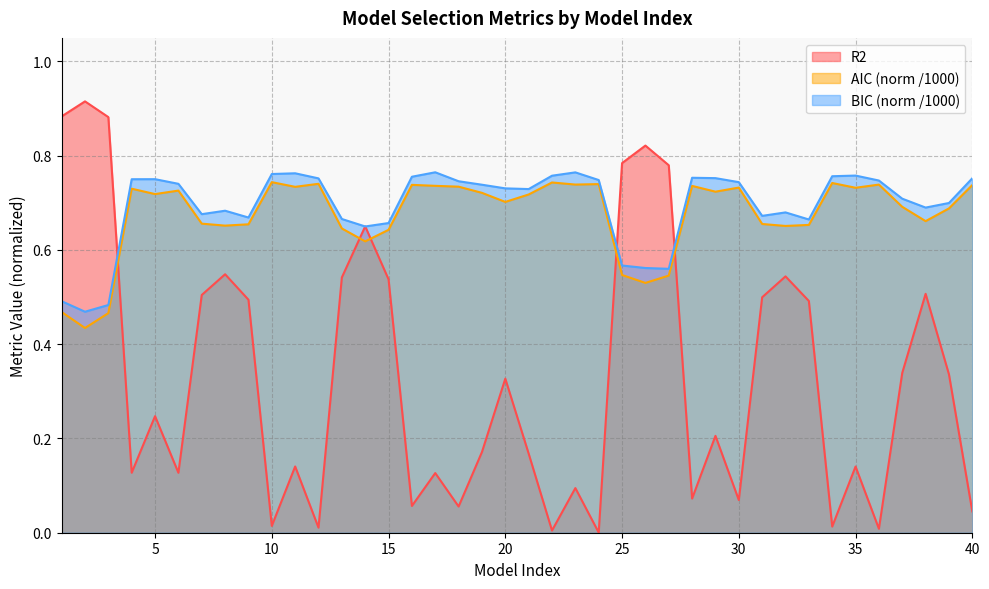

What is the average value of the AIC_norm series?

0.7